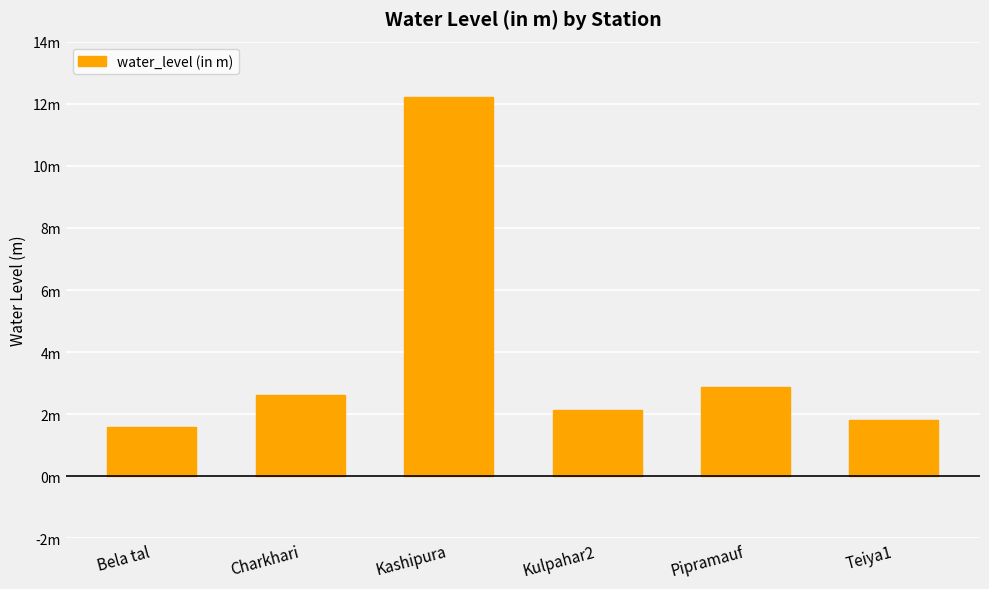

Does the chart contain any negative values?

No